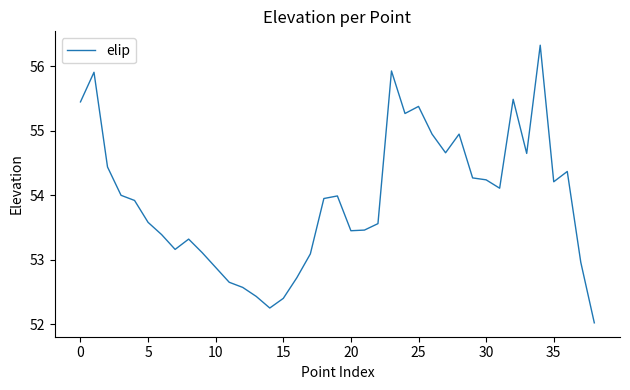

What is the maximum value shown in the chart?

56.3